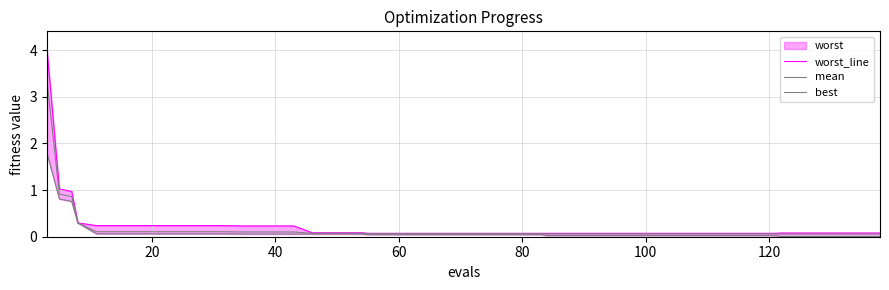

True or false: worst_line has a value of 0.1 at 9.

False